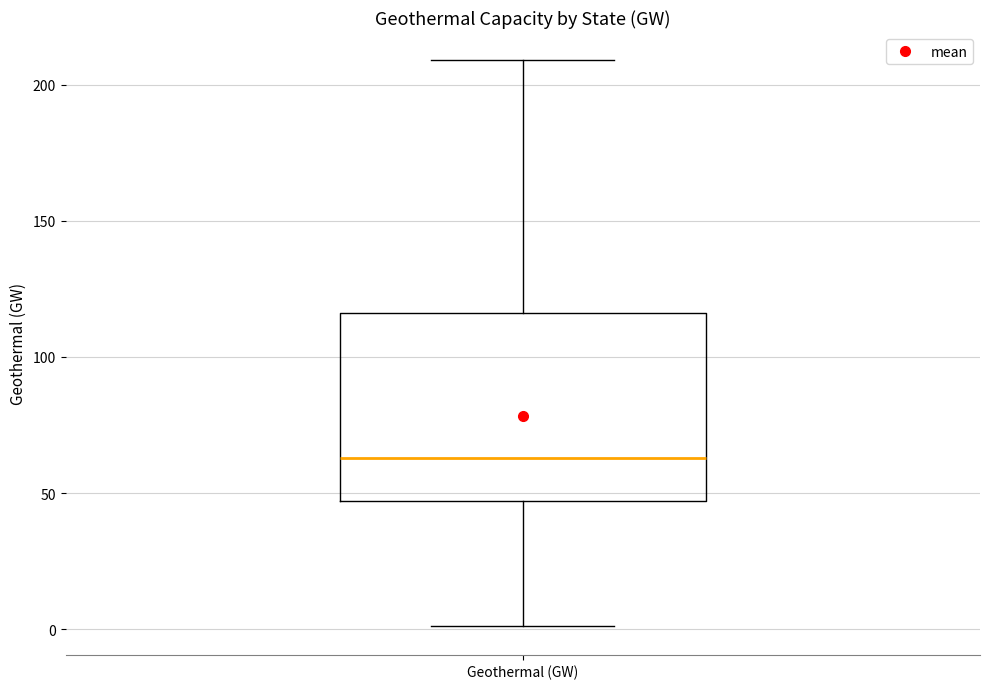

Read this box plot against the y-axis: the position of the median line, the range covered by the box, and the ends of both whiskers. The values are not printed on the chart, so give them approximately, as read against the axis.

median 65, box 45 to 115, whiskers 0 to 210